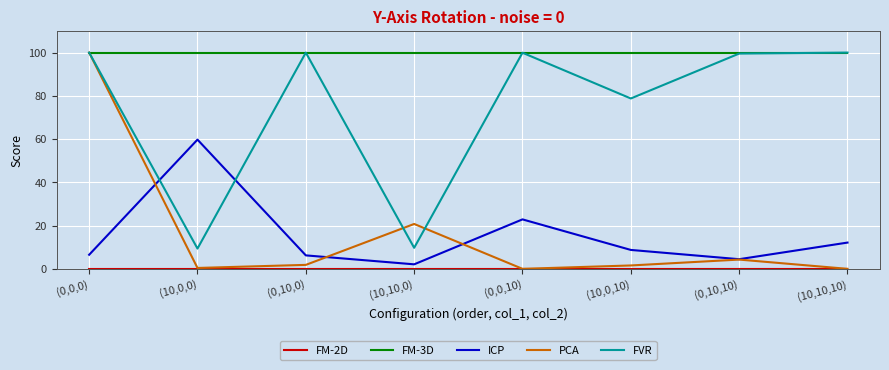

What is the total value across all series at (0,0,10)?

222.8